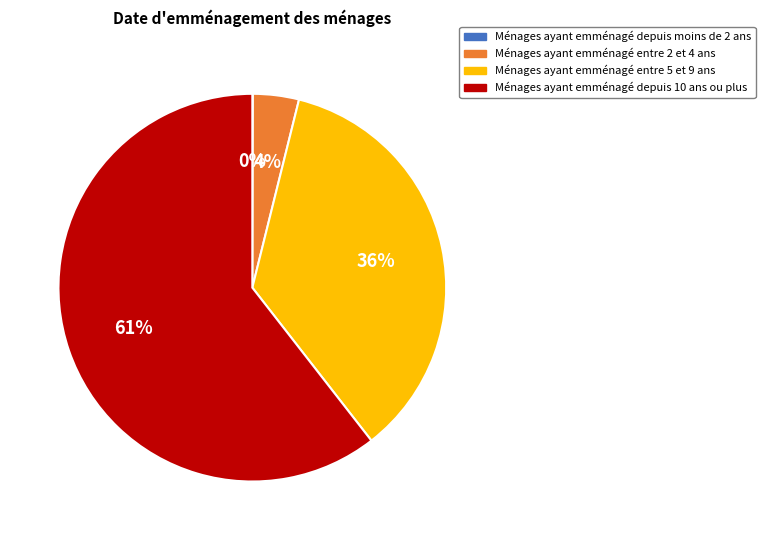

To the nearest percent, what is the average slice percentage?

25%